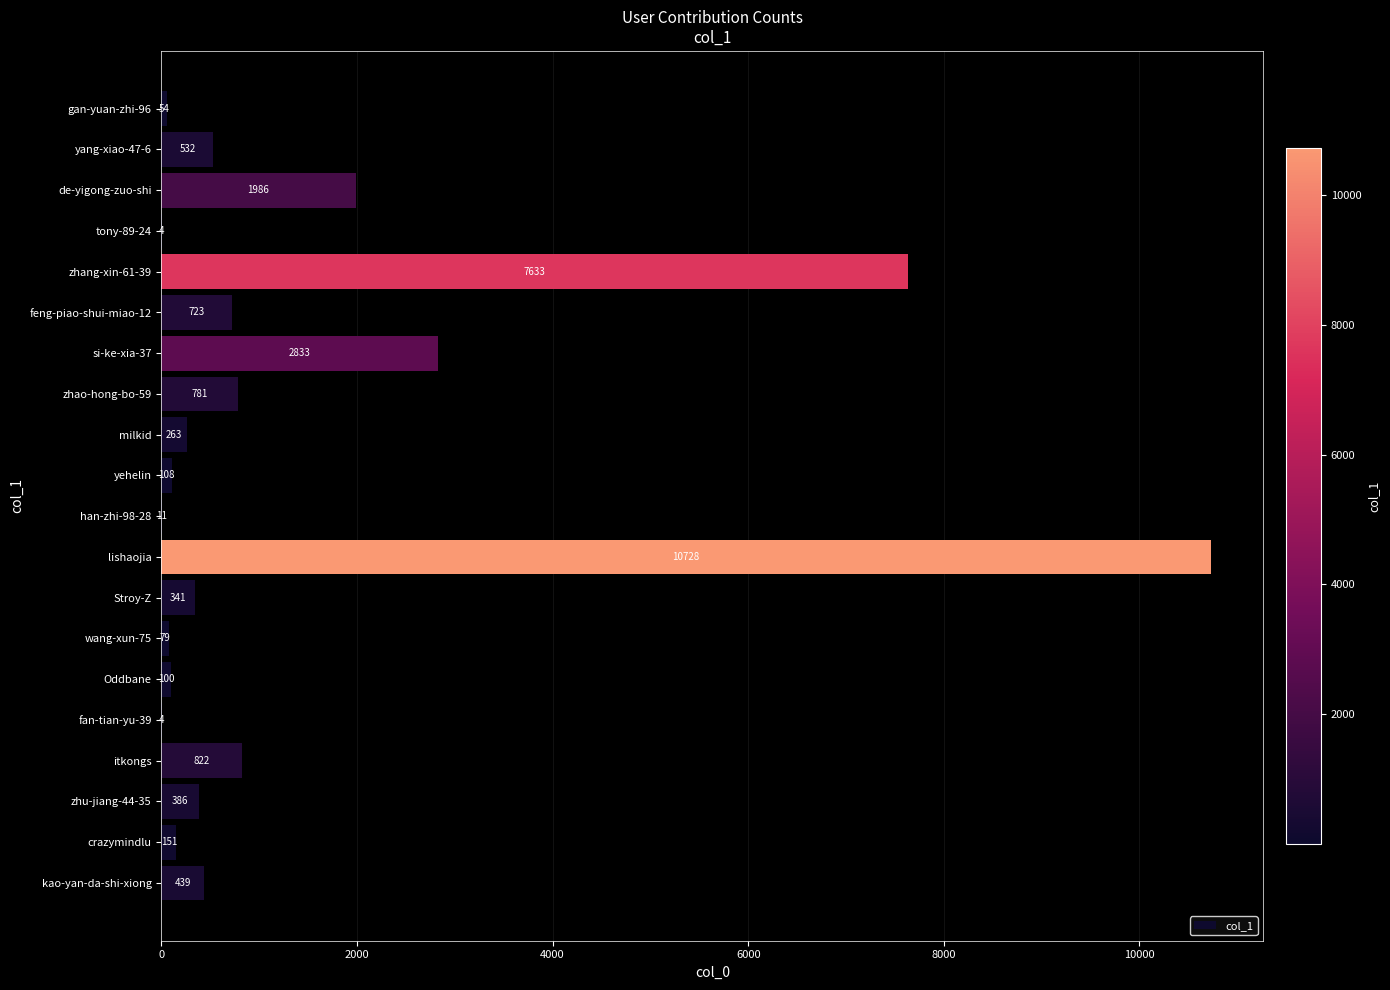

Reading top to bottom, what are all the values shown in this chart?

gan-yuan-zhi-96=54	yang-xiao-47-6=532	de-yigong-zuo-shi=1986	tony-89-24=4	zhang-xin-61-39=7633	feng-piao-shui-miao-12=723	si-ke-xia-37=2833	zhao-hong-bo-59=781	milkid=263	yehelin=108	han-zhi-98-28=11	lishaojia=10728	Stroy-Z=341	wang-xun-75=79	Oddbane=100	fan-tian-yu-39=4	itkongs=822	zhu-jiang-44-35=386	crazymindlu=151	kao-yan-da-shi-xiong=439